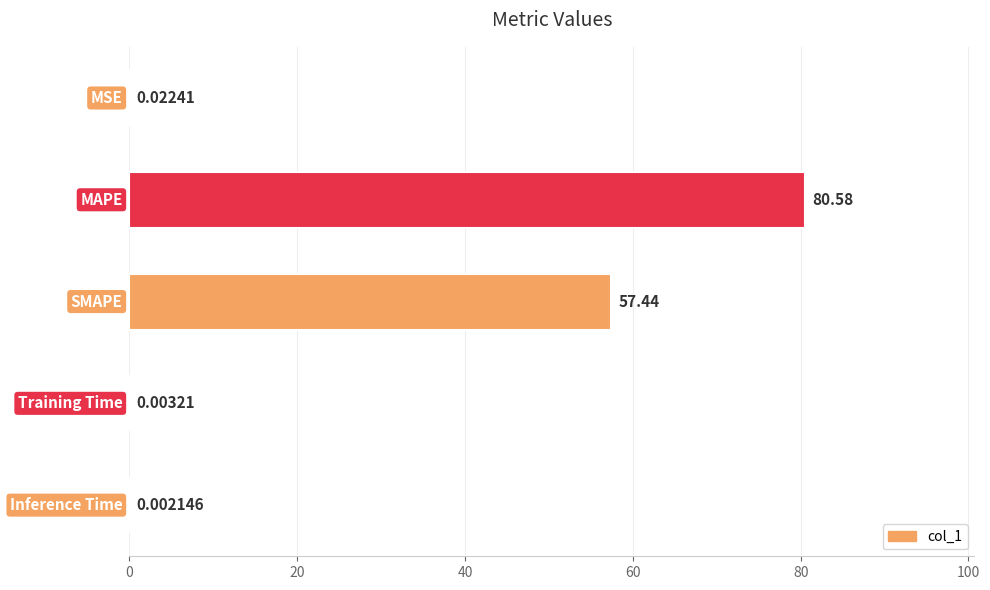

Which has a higher value, MAPE or Inference Time?

MAPE